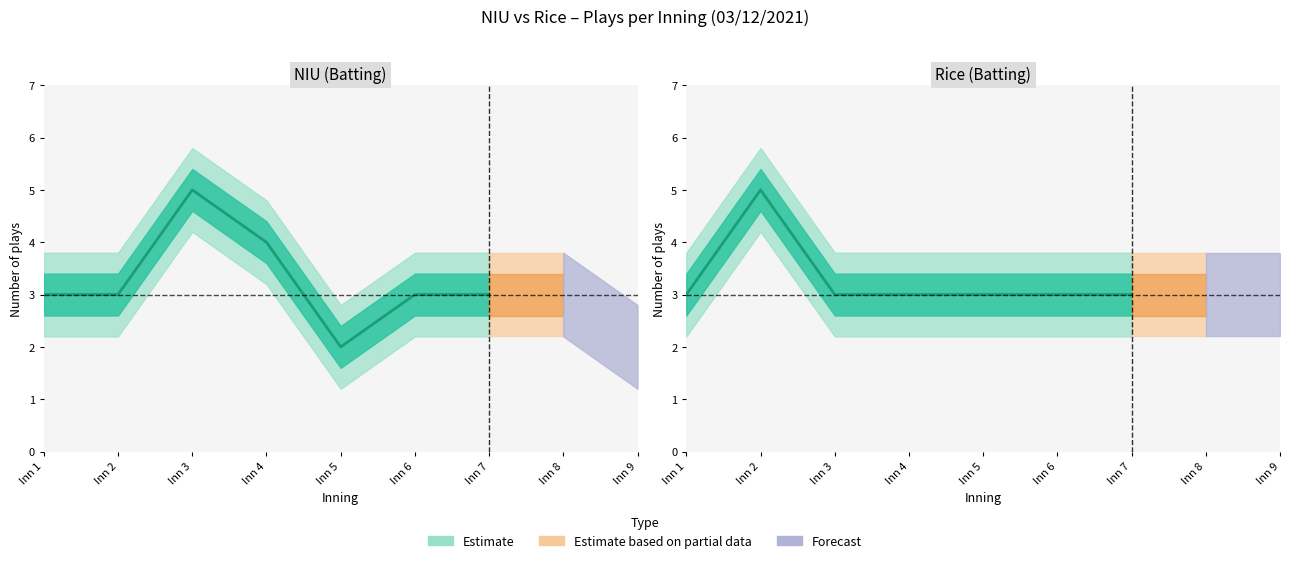

Is the value of NIU_innings at 9 greater than the value of Rice_innings at 23?

No